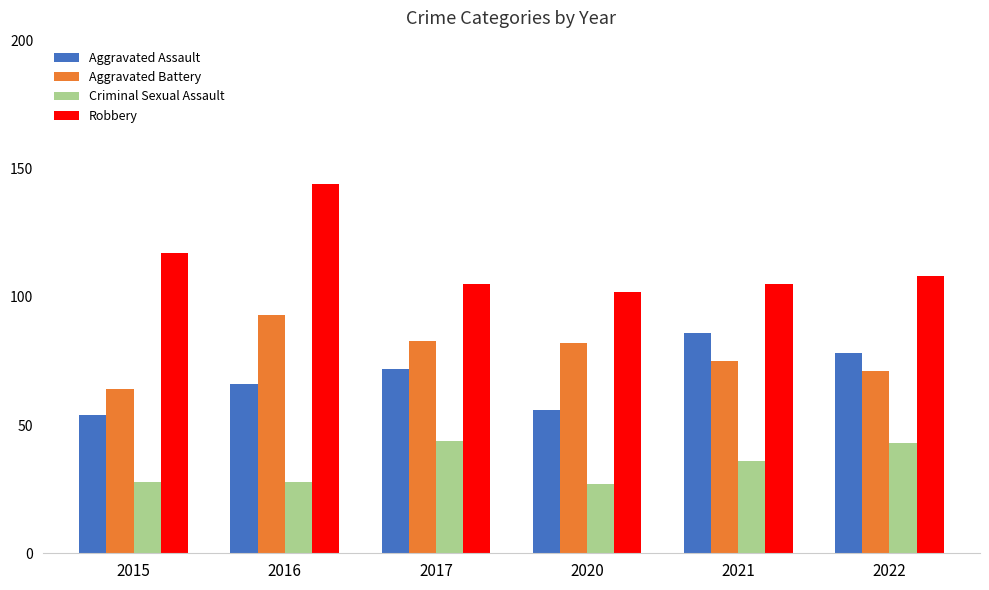

What is the value of the Robbery bar at the 1st from the left?

117